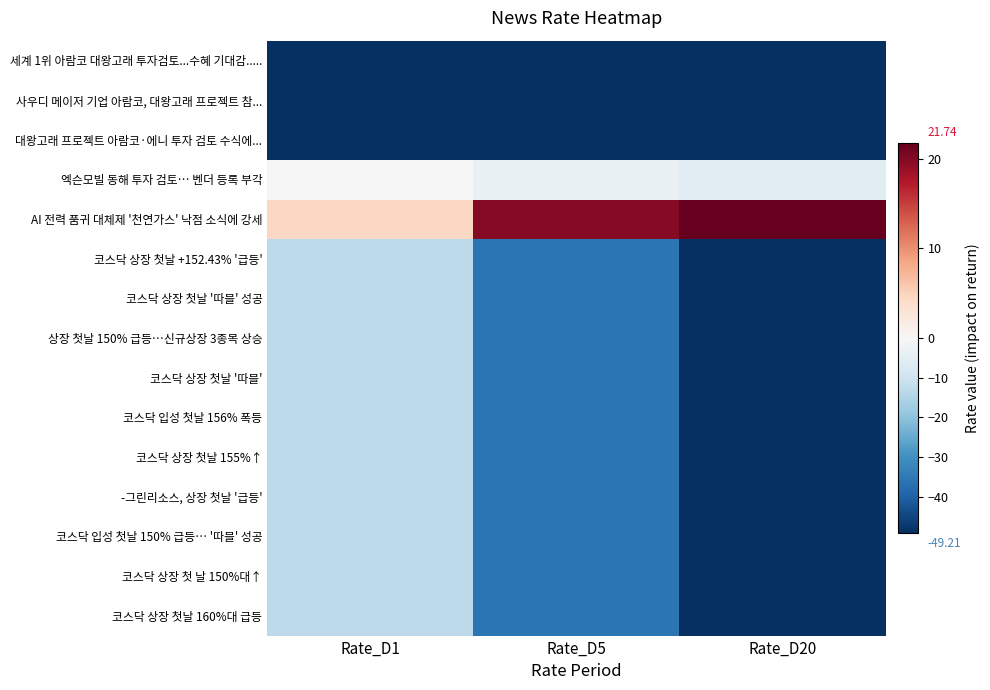

Reading left to right, what are all the values shown in this chart?

세계 1위 아람코 대왕고래 투자검토...수혜 기대감.....: Rate_D1=-49.2	Rate_D5=-49.2	Rate_D20=-49.2
사우디 메이저 기업 아람코, 대왕고래 프로젝트 참...: Rate_D1=-49.2	Rate_D5=-49.2	Rate_D20=-49.2
대왕고래 프로젝트 아람코·에니 투자 검토 수식에...: Rate_D1=-49.2	Rate_D5=-49.2	Rate_D20=-49.2
엑슨모빌 동해 투자 검토… 벤더 등록 부각: Rate_D1=-0.3	Rate_D5=-3.5	Rate_D20=-5.4
AI 전력 품귀 대체제 '천연가스' 낙점 소식에 강세: Rate_D1=4.5	Rate_D5=19.8	Rate_D20=21.7
코스닥 상장 첫날 +152.43% '급등': Rate_D1=-12.7	Rate_D5=-36.0	Rate_D20=-49.2
코스닥 상장 첫날 '따블' 성공: Rate_D1=-12.7	Rate_D5=-36.0	Rate_D20=-49.2
상장 첫날 150% 급등…신규상장 3종목 상승: Rate_D1=-12.7	Rate_D5=-36.0	Rate_D20=-49.2
코스닥 상장 첫날 '따블': Rate_D1=-12.7	Rate_D5=-36.0	Rate_D20=-49.2
코스닥 입성 첫날 156% 폭등: Rate_D1=-12.7	Rate_D5=-36.0	Rate_D20=-49.2
코스닥 상장 첫날 155%↑: Rate_D1=-12.7	Rate_D5=-36.0	Rate_D20=-49.2
-그린리소스, 상장 첫날 '급등': Rate_D1=-12.7	Rate_D5=-36.0	Rate_D20=-49.2
코스닥 입성 첫날 150% 급등… '따블' 성공: Rate_D1=-12.7	Rate_D5=-36.0	Rate_D20=-49.2
코스닥 상장 첫 날 150%대↑: Rate_D1=-12.7	Rate_D5=-36.0	Rate_D20=-49.2
코스닥 상장 첫날 160%대 급등: Rate_D1=-12.7	Rate_D5=-36.0	Rate_D20=-49.2